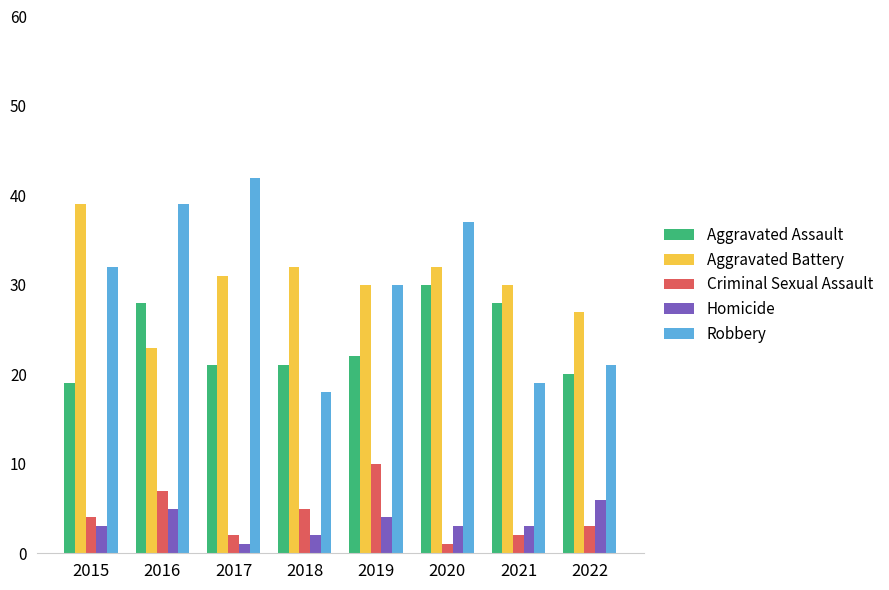

True or false: Criminal Sexual Assault has a value of 2 at 2017.

True